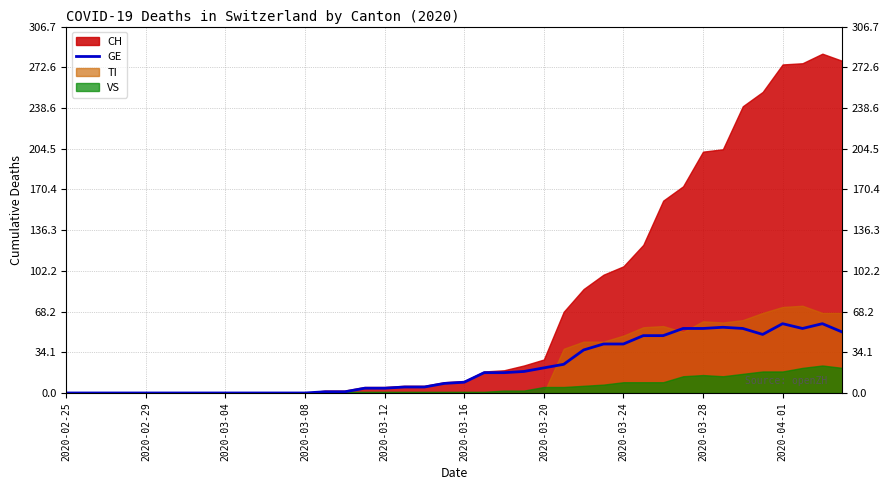

The GE series shows 9 at 2020-03-16. True or false?

True